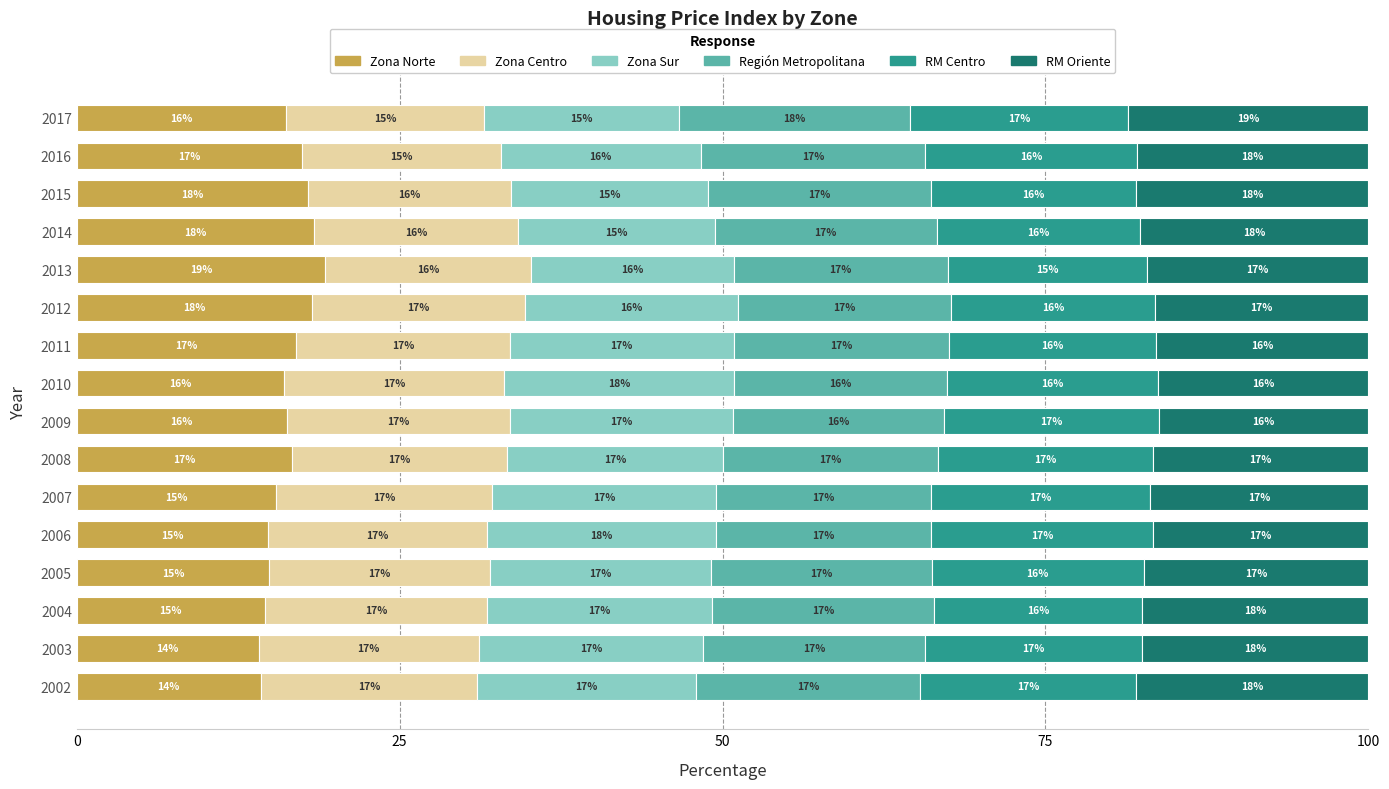

True or false: Zona Norte has a value of 22.8 at 2005.

False